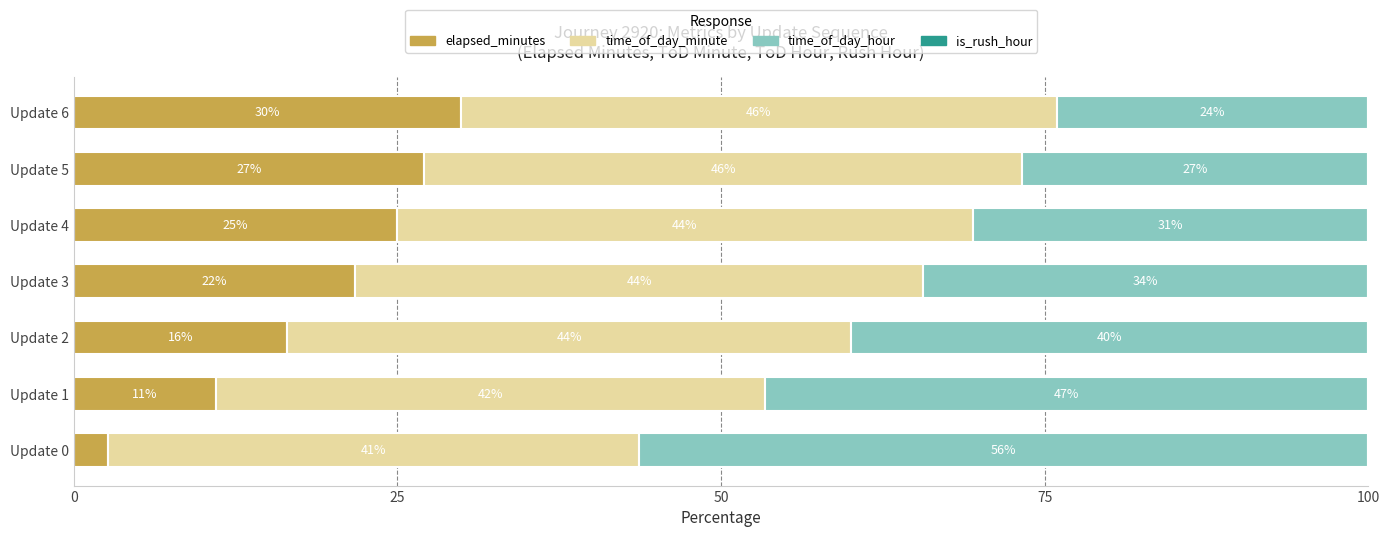

The value of elapsed_minutes at Update 1 is 14.8. True or false?

False